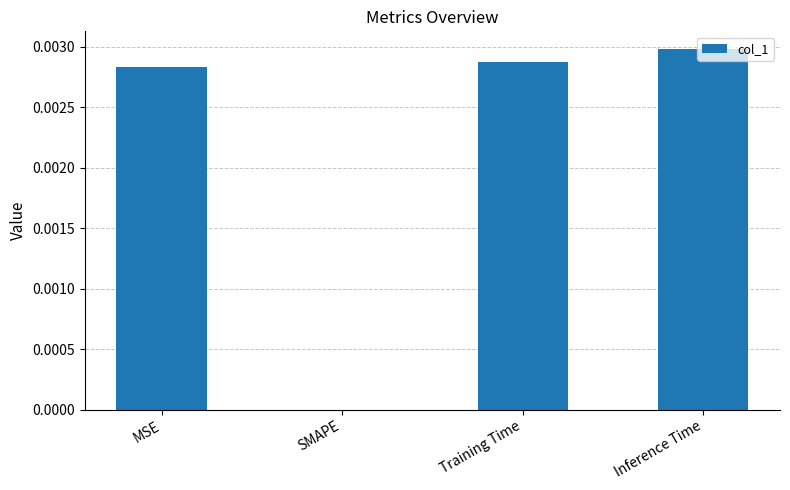

Is it true that the value at Training Time is 0.0?

True